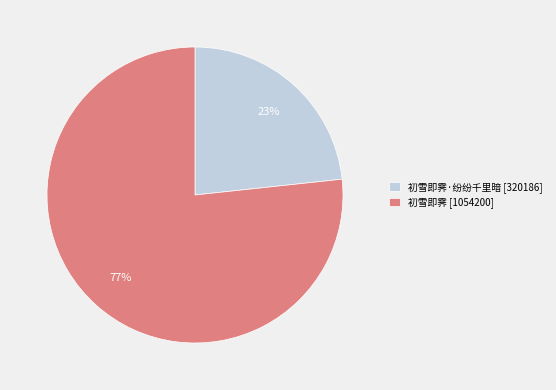

To the nearest percent, what is the average slice percentage?

50%